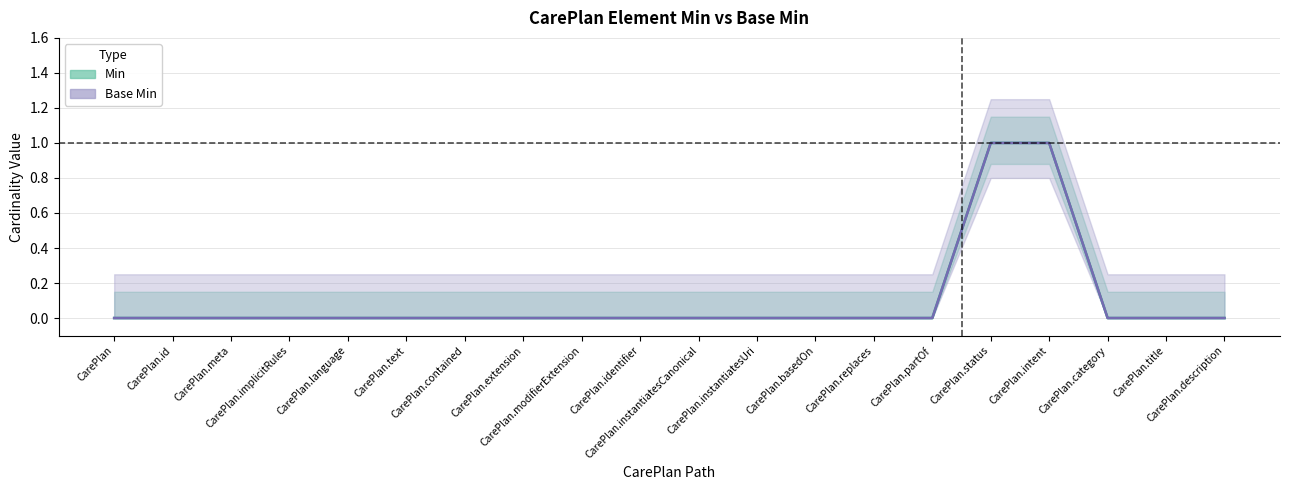

Between CarePlan.meta and CarePlan.title, which series saw the biggest shift?

Min